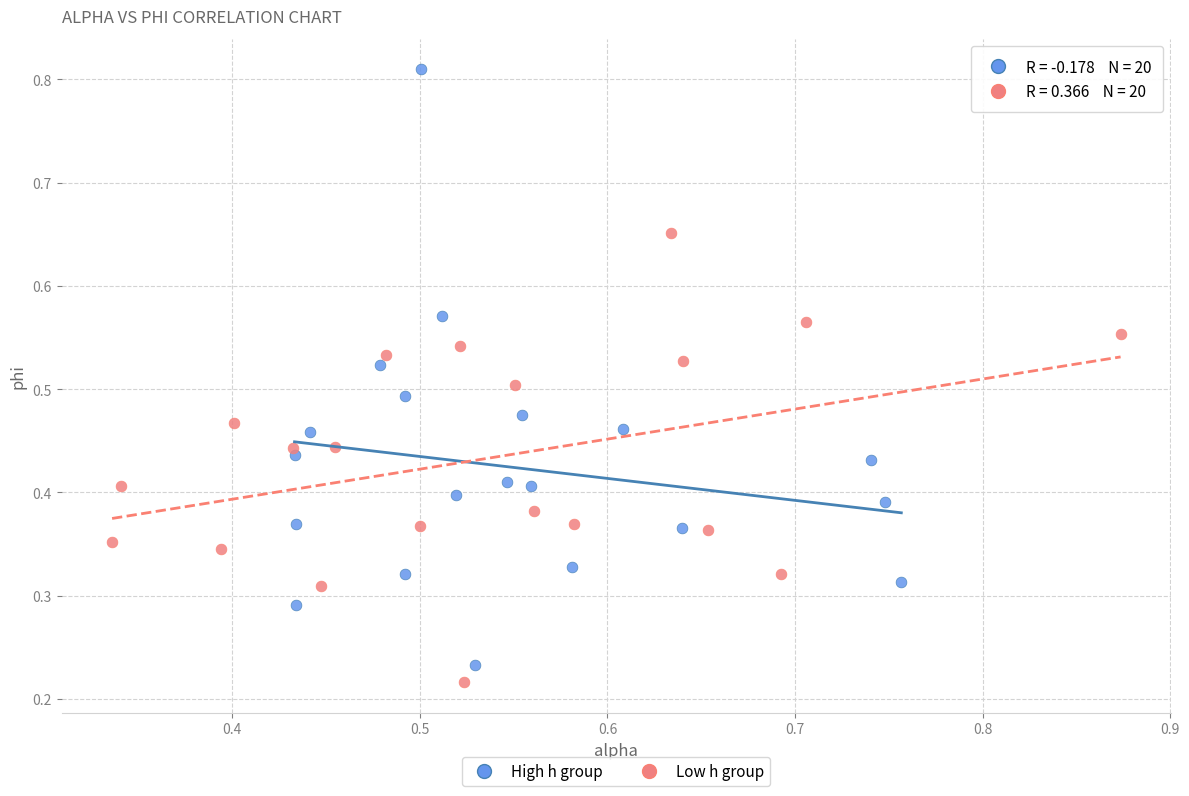

Which series contains the highest Y value?

High h group